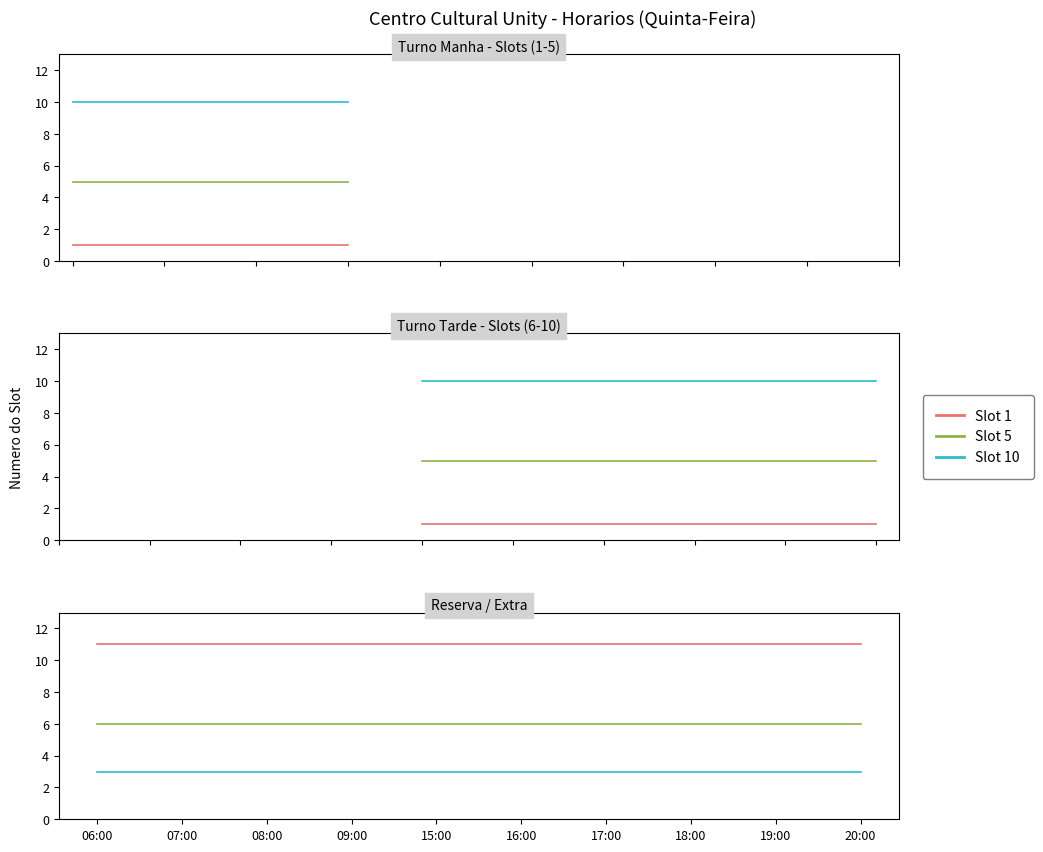

At which label does Slot 5 reach its peak?

06:00